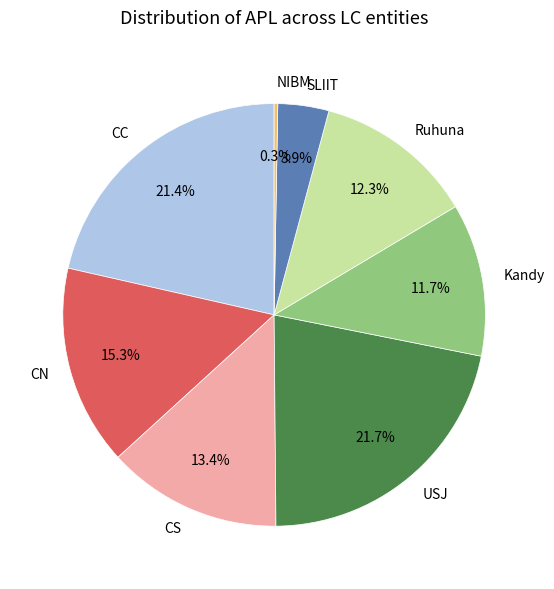

Does USJ represent more than half of the total?

No